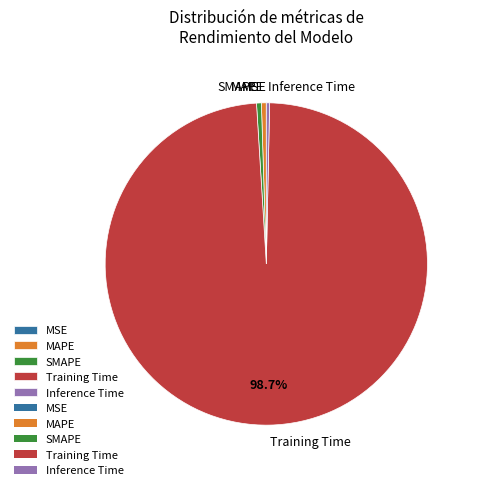

To the nearest percent, what is the average slice percentage?

20%